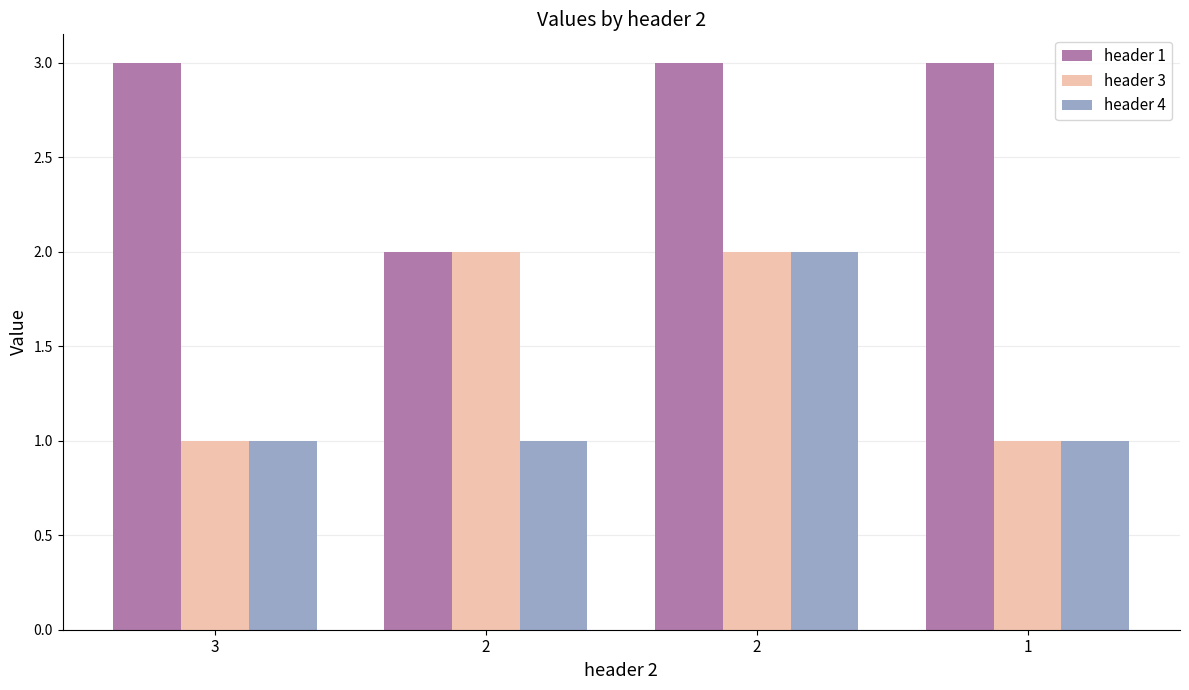

Which series has the widest spread of values?

header 1